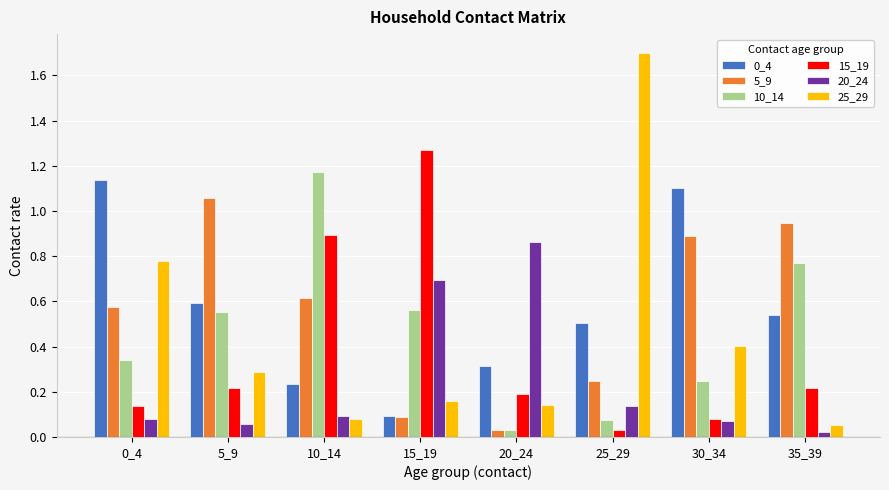

Which series has the largest range (max minus min)?

25_29